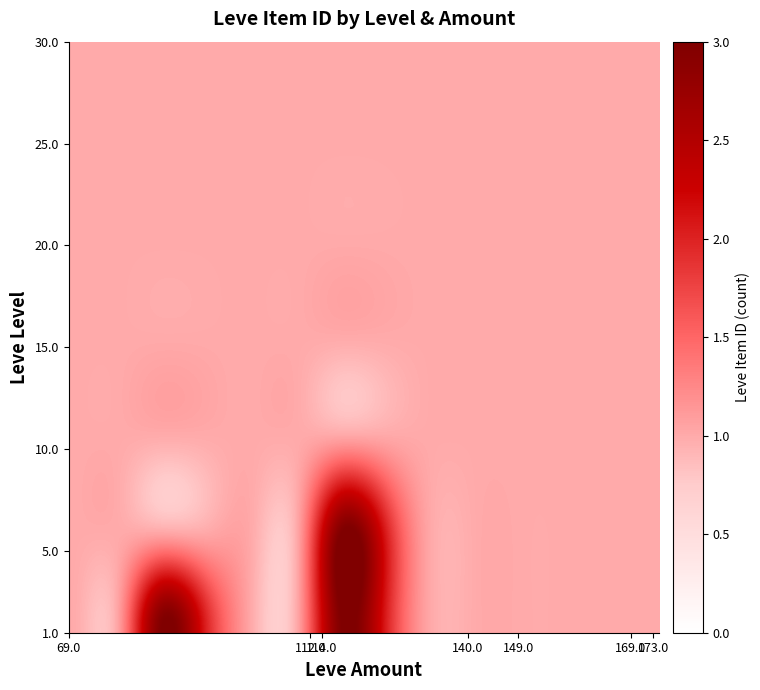

Reading left to right, list all the values displayed in this chart.

1: 1	1	3	2	1	1	3	2	1	1	1	1	1	1
5: 1	1	1	1	1	1	3	2	1	1	1	1	1	1
10: 1	1	1	1	1	1	1	1	1	1	1	1	1	1
15: 1	1	1	1	1	1	1	1	1	1	1	1	1	1
20: 1	1	1	1	1	1	1	1	1	1	1	1	1	1
25: 1	1	1	1	1	1	1	1	1	1	1	1	1	1
30: 1	1	1	1	1	1	1	1	1	1	1	1	1	1